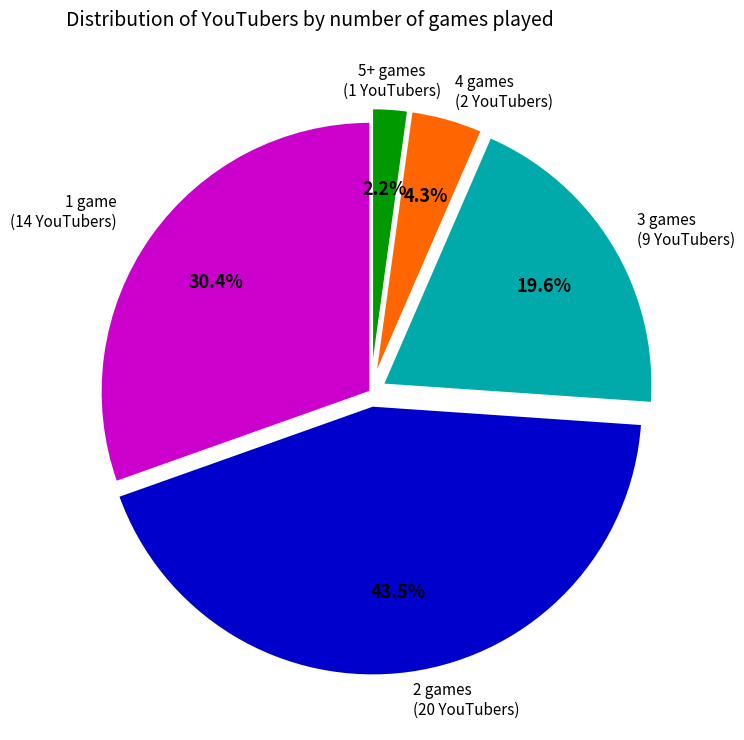

What is the smallest slice in the pie chart?

5+ games